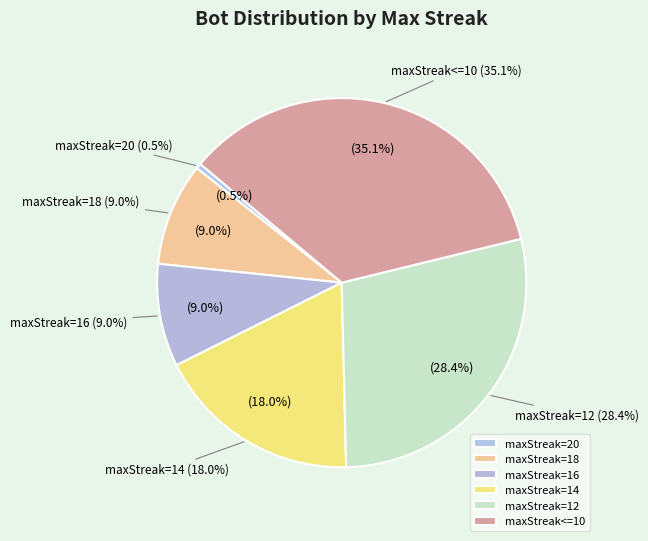

What is the smallest slice in the pie chart?

maxStreak=20